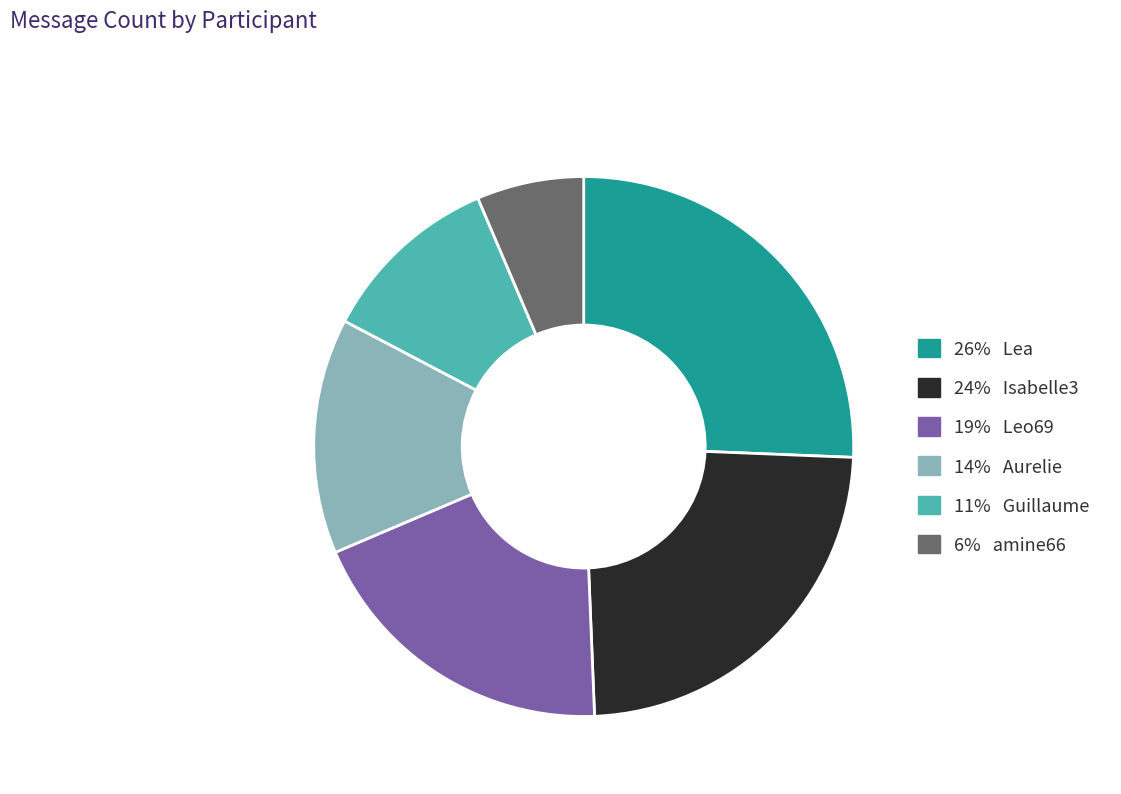

Does any single category account for the majority?

No